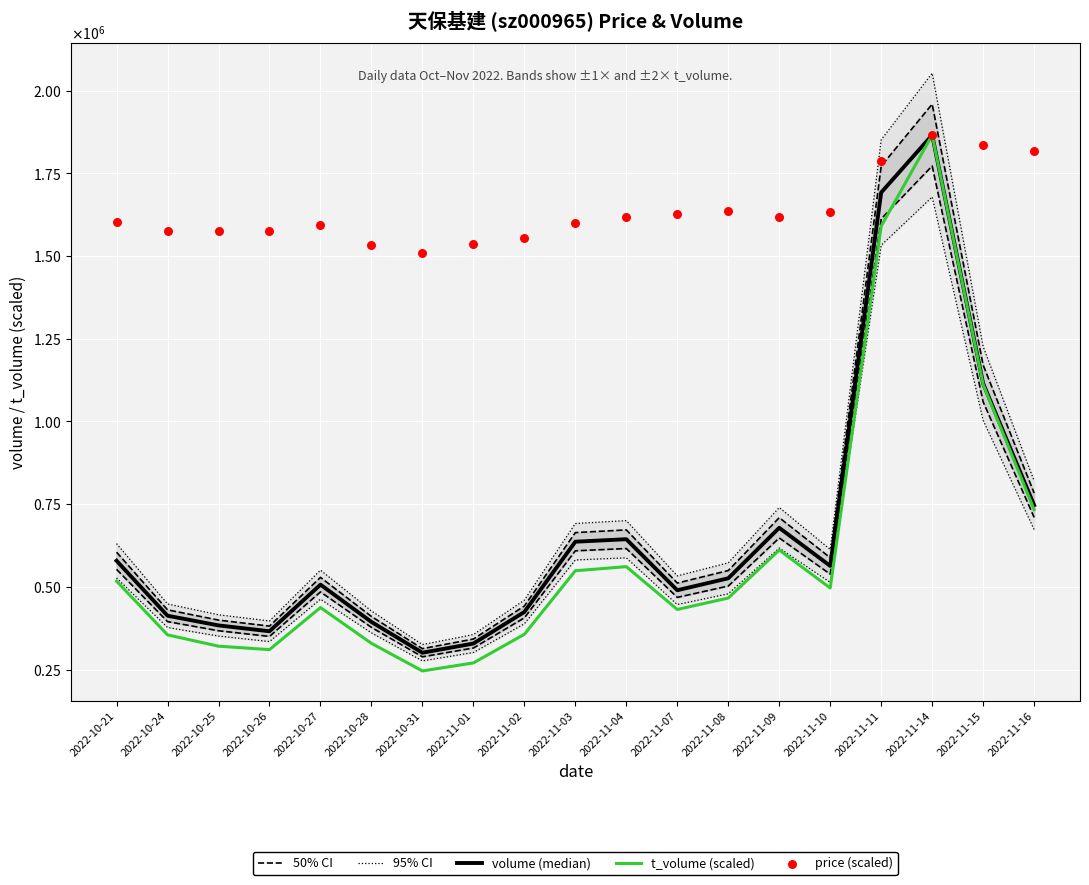

Which series has the largest total across all categories?

price (scaled)